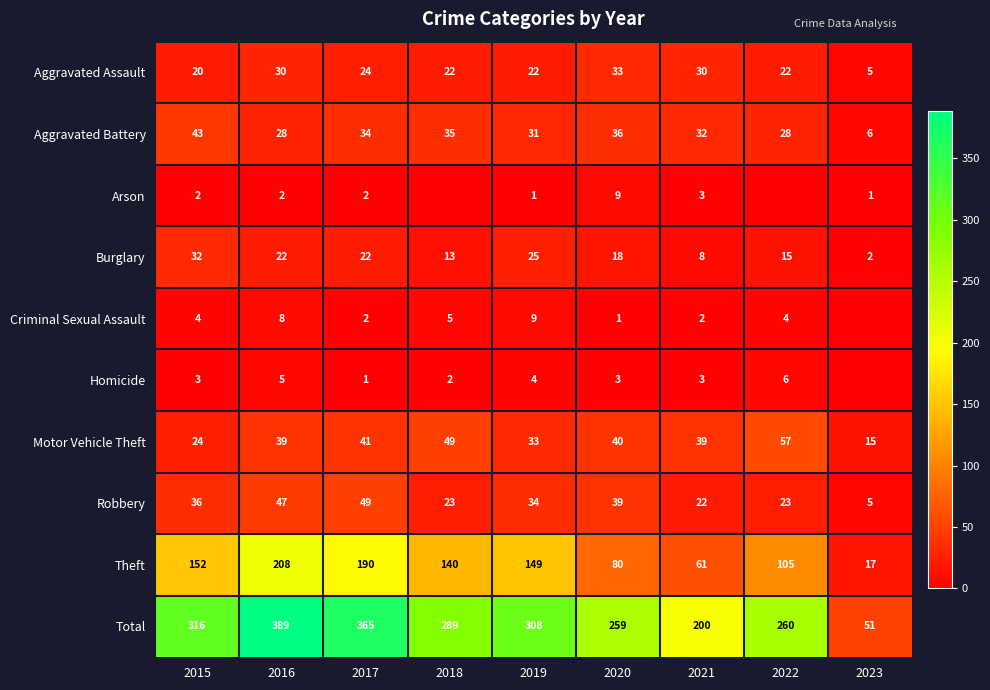

What is the spread (max minus min) of values at 2020?

258